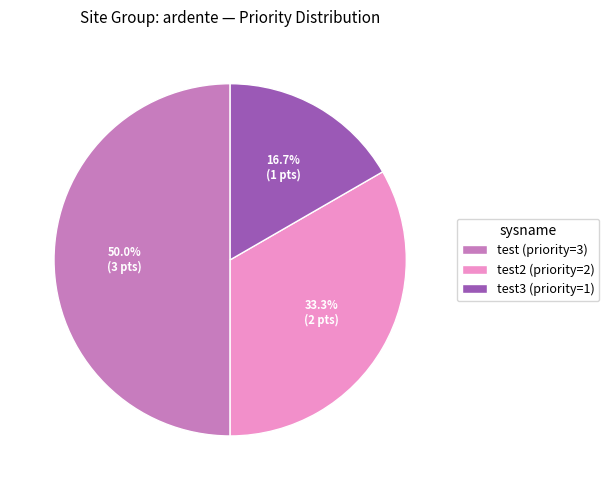

Between test2 (priority=2) and test3 (priority=1), which is larger?

test2 (priority=2)